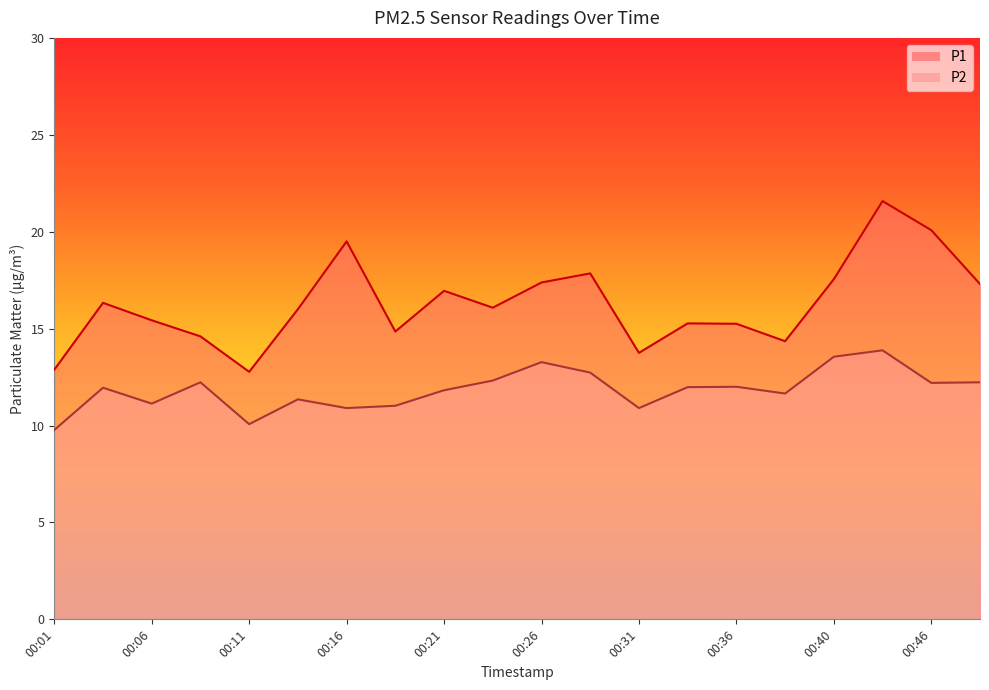

The P2 series shows 12.2 at 00:09. True or false?

True